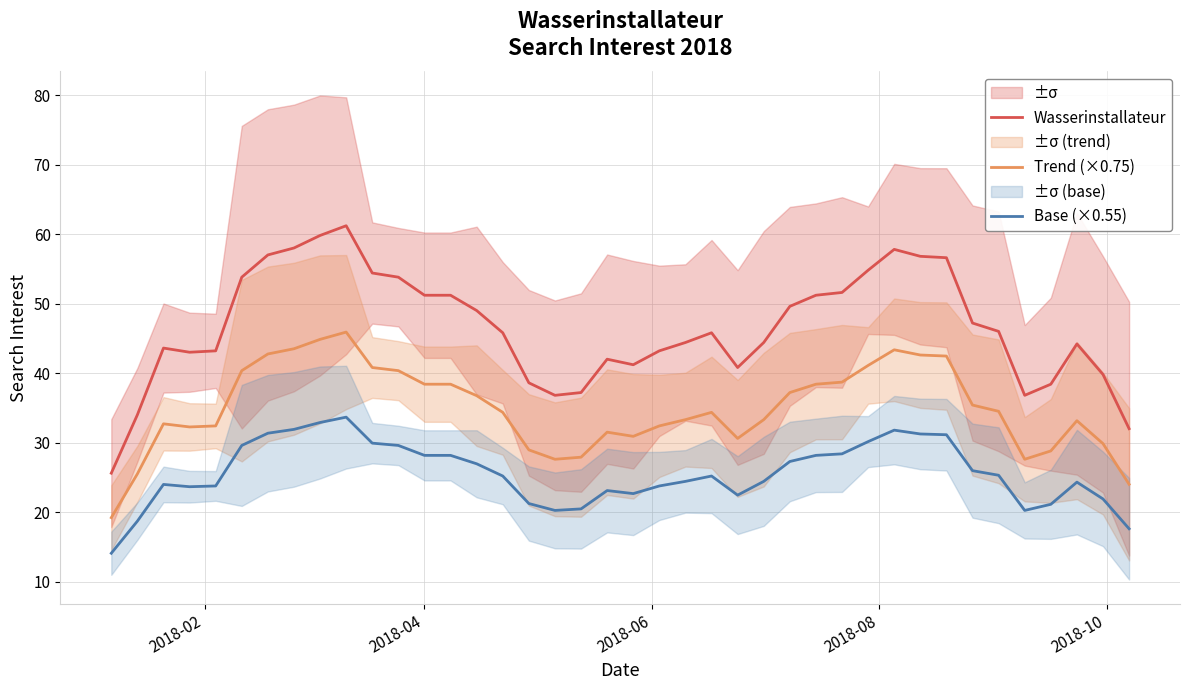

True or false: Wasserinstallateur and Trend (×0.75) intersect in this chart.

False